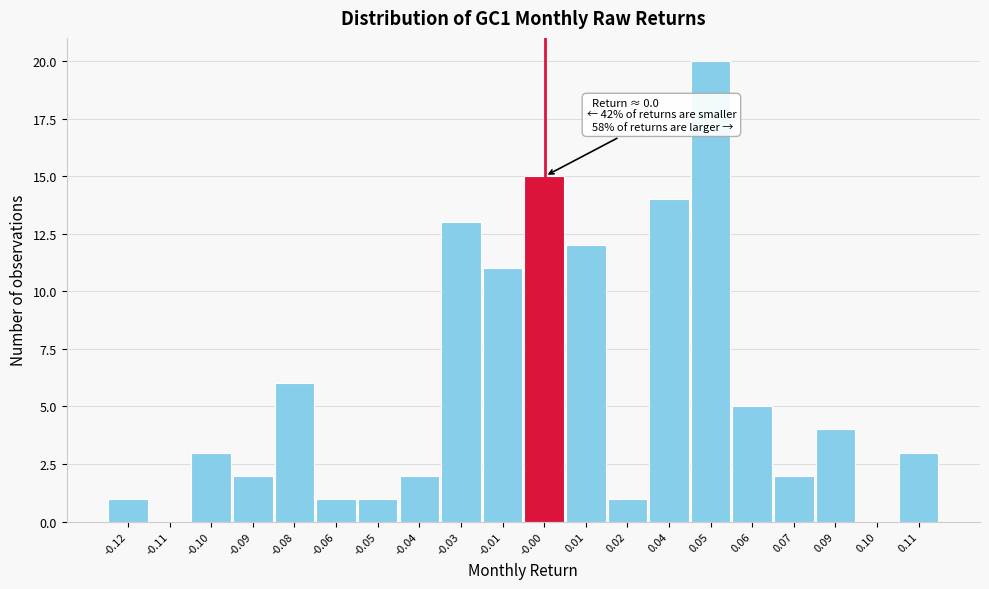

Reading left to right, transcribe all the data shown in this chart.

-0.12=1	-0.11=0	-0.10=3	-0.09=2	-0.08=6	-0.06=1	-0.05=1	-0.04=2	-0.03=13	-0.01=11	-0.00=15	0.01=12	0.02=1	0.04=14	0.05=20	0.06=5	0.07=2	0.09=4	0.10=0	0.11=3